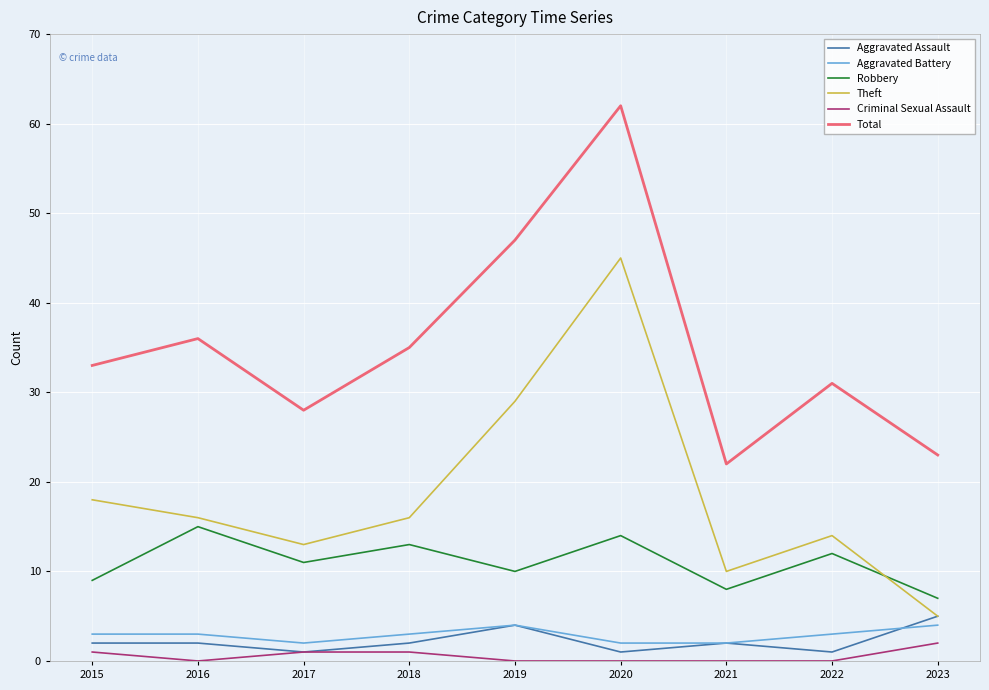

What is the spread (max minus min) of values at 2020?

62